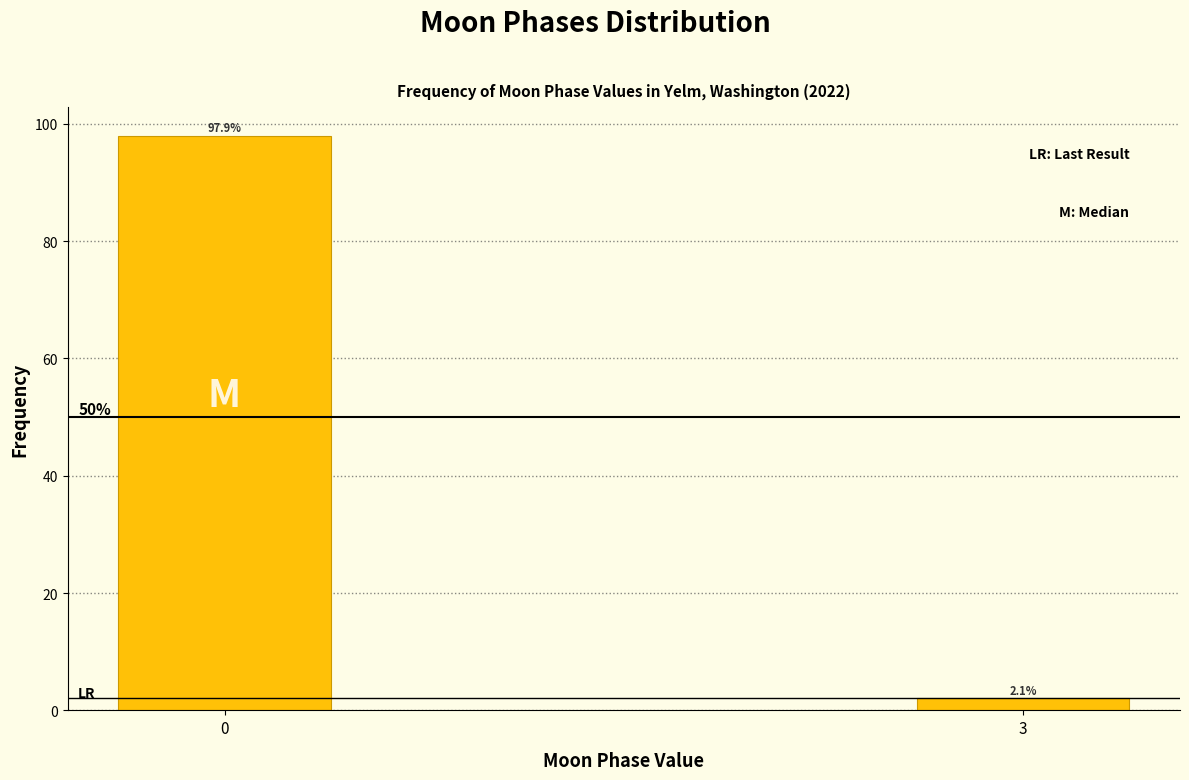

Reading right to left, what are all the values shown in this chart?

3=2.1	0=97.9